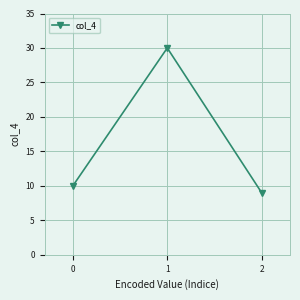

Approximately how many times larger is the value at 1 compared to 2?

3.3